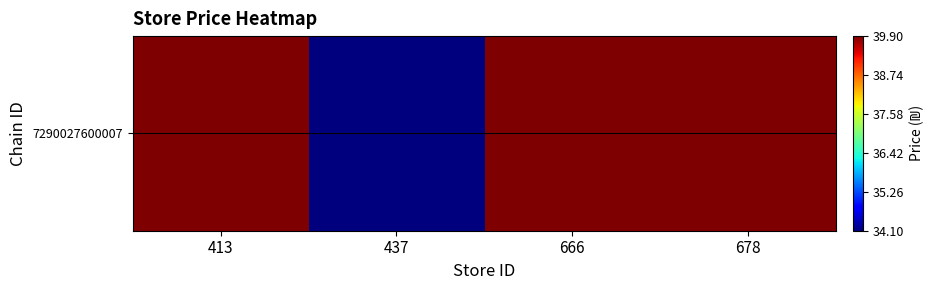

Reading left to right, extract all data points from this chart.

413=39.9	437=34.1	666=39.9	678=39.9